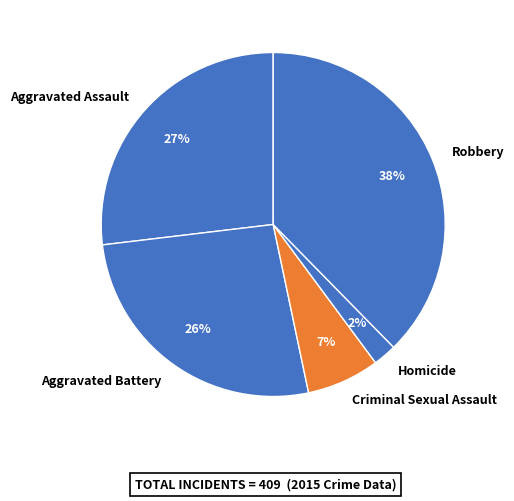

Which has a higher value, Homicide or Criminal Sexual Assault?

Criminal Sexual Assault